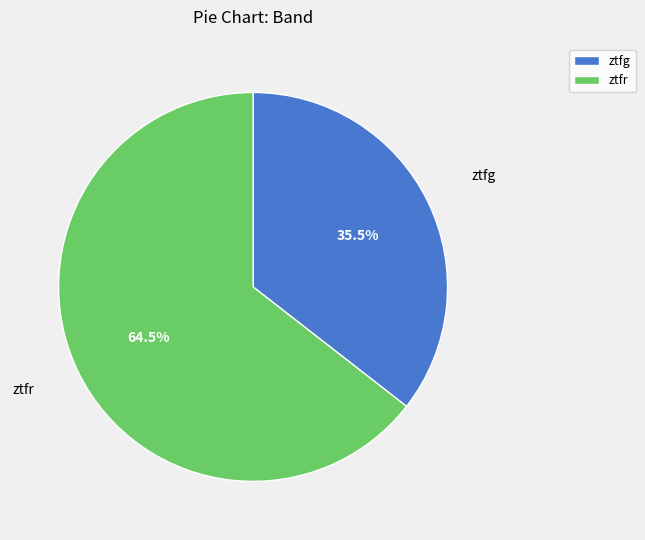

Rank the categories by value from highest to lowest.

ztfr, ztfg